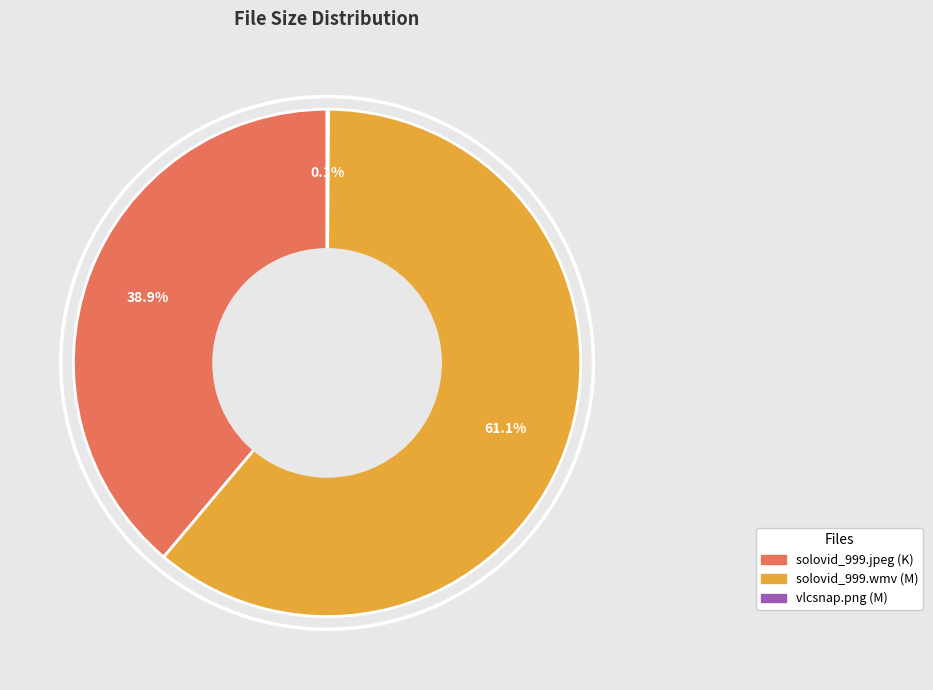

To the nearest percent, what is the difference between the largest and smallest slice percentages?

61%